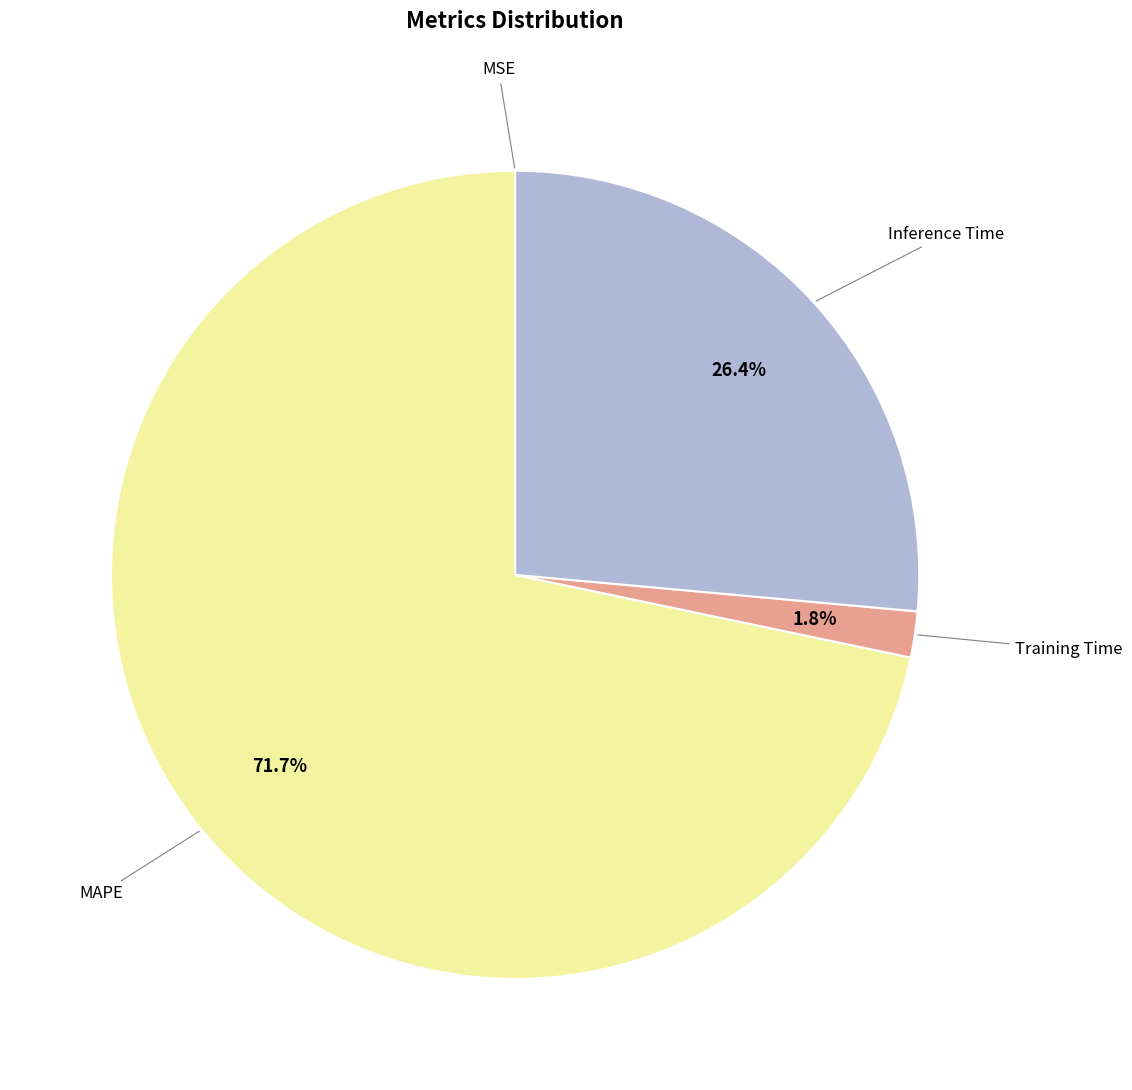

Is there any slice that represents more than half of the pie?

Yes